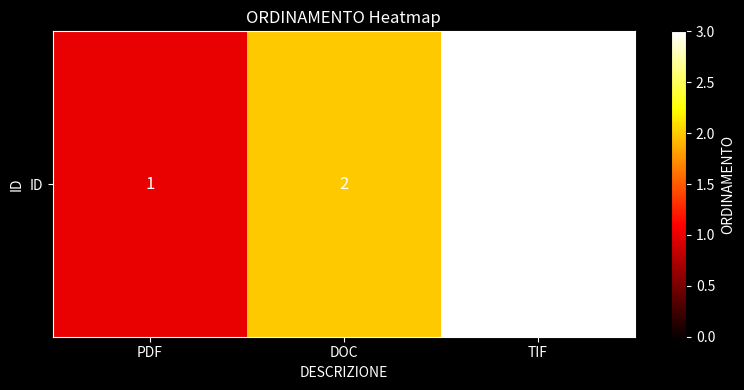

Reading left to right, list all the values displayed in this chart.

1	2	3